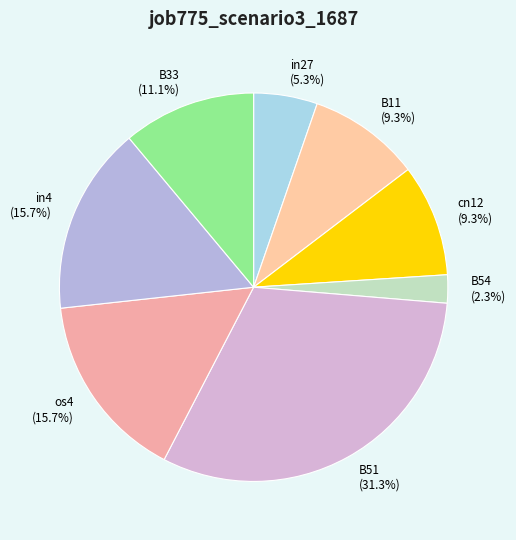

How many slices are in this pie chart?

8